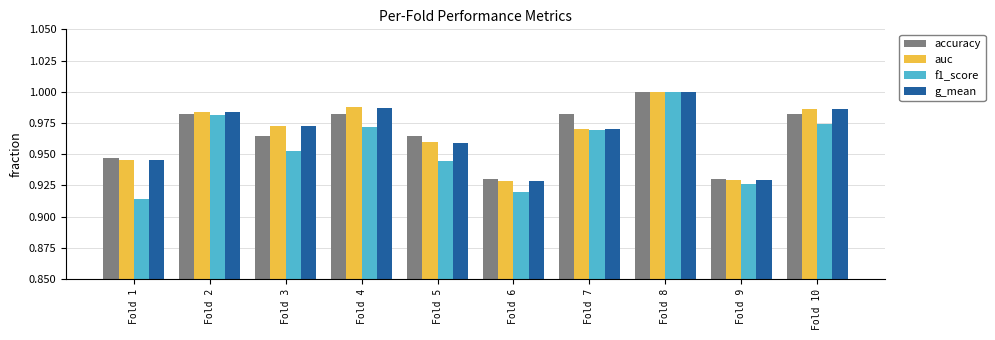

How many bars are there in each group?

4